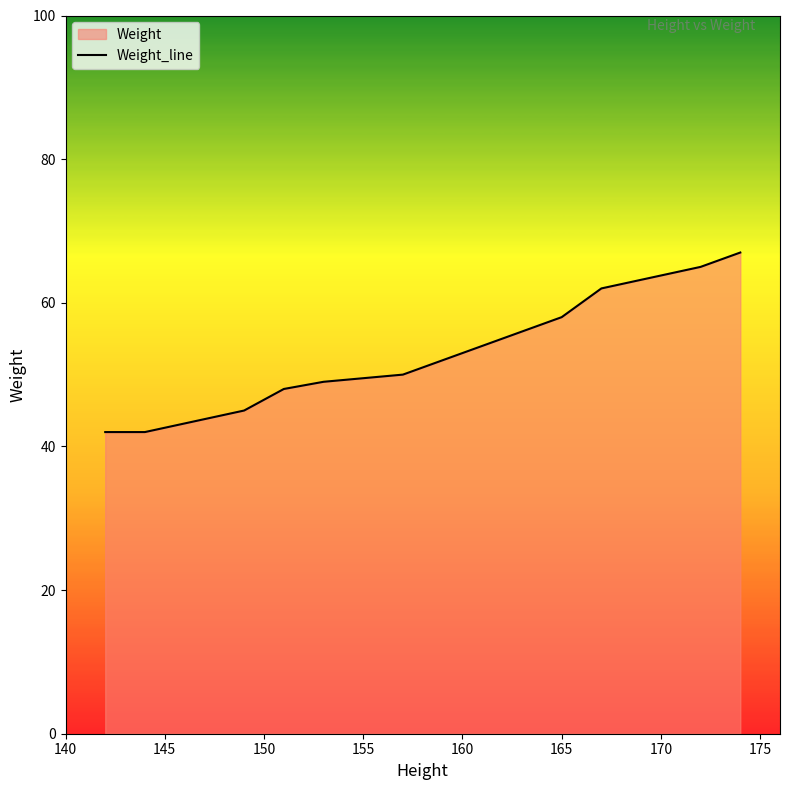

How many lines are shown in the chart?

1